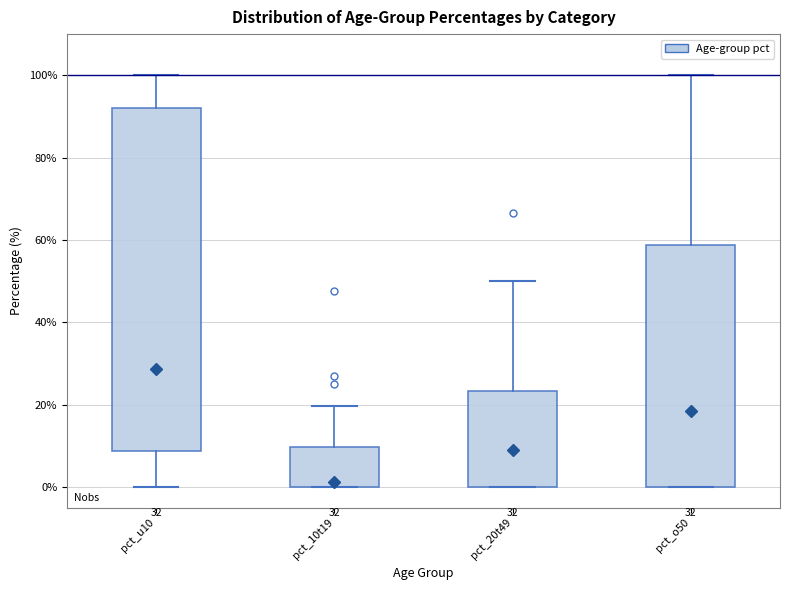

Comparing the boxes themselves (not the whiskers), which one is the tallest?

pct_u10